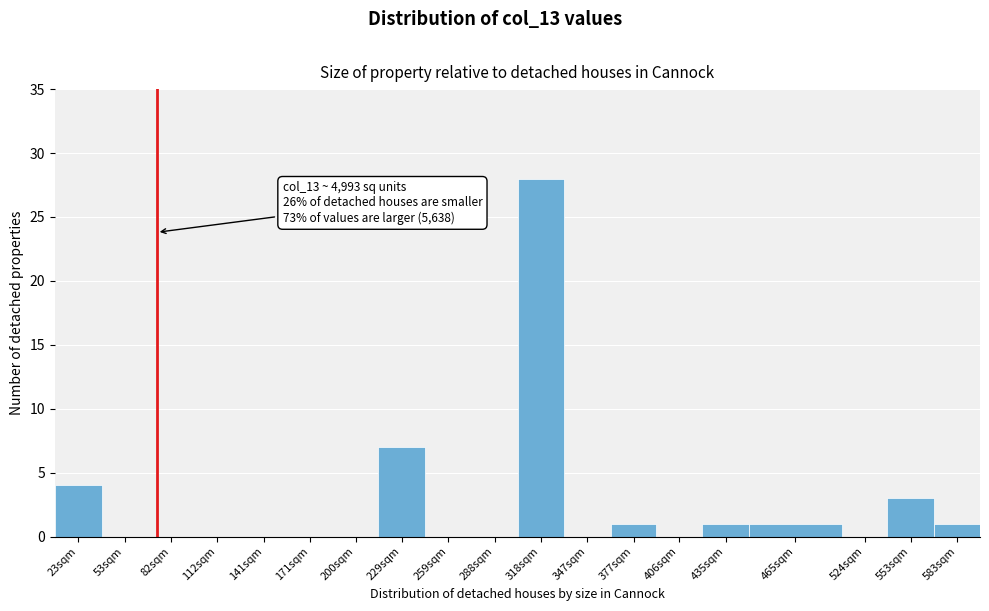

Reading left to right, transcribe all the data shown in this chart.

23sqm=4	53sqm=0	82sqm=0	112sqm=0	141sqm=0	171sqm=0	200sqm=0	229sqm=7	259sqm=0	288sqm=0	318sqm=28	347sqm=0	377sqm=1	406sqm=0	435sqm=1	465sqm=1	524sqm=0	553sqm=3	583sqm=1